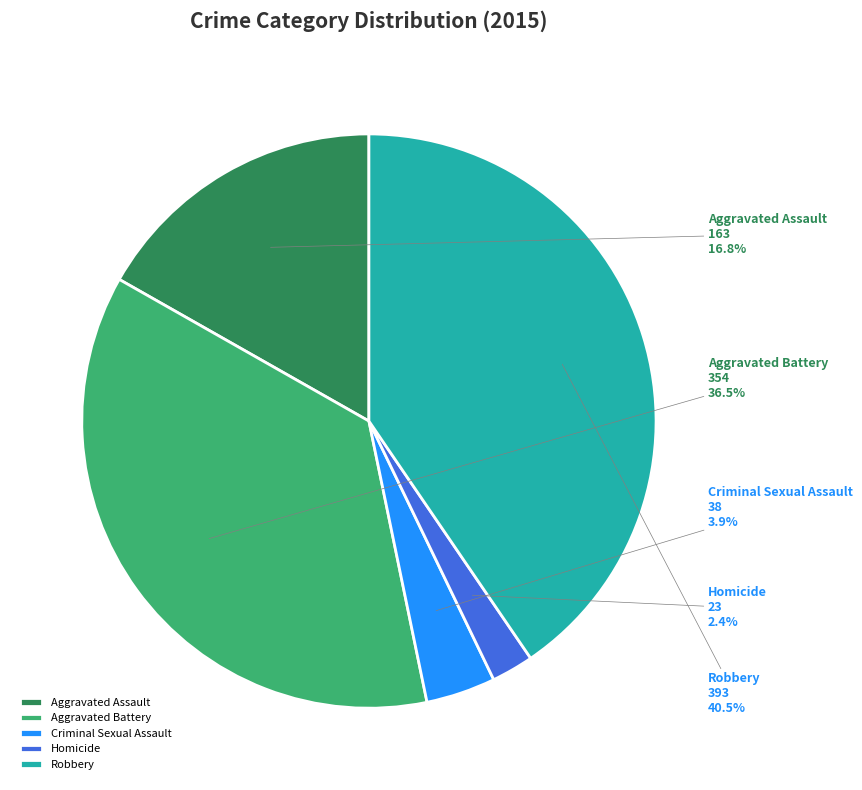

Between Aggravated Battery and Robbery, which is larger?

Robbery